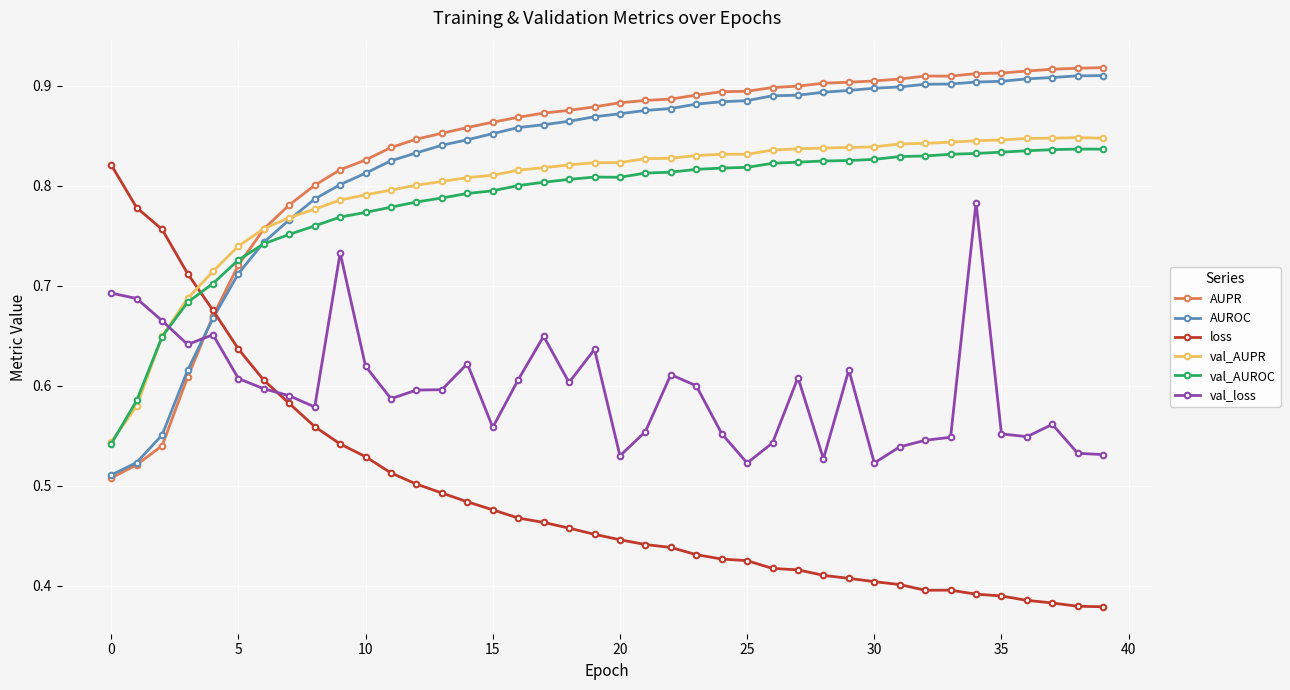

Count the AUROC values in the range 0 to 1.

40